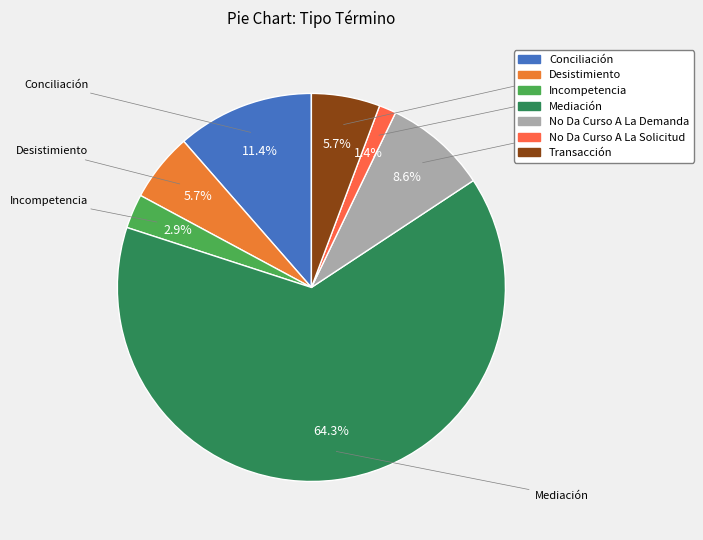

To the nearest percent, what portion does No Da Curso A La Solicitud represent?

1%